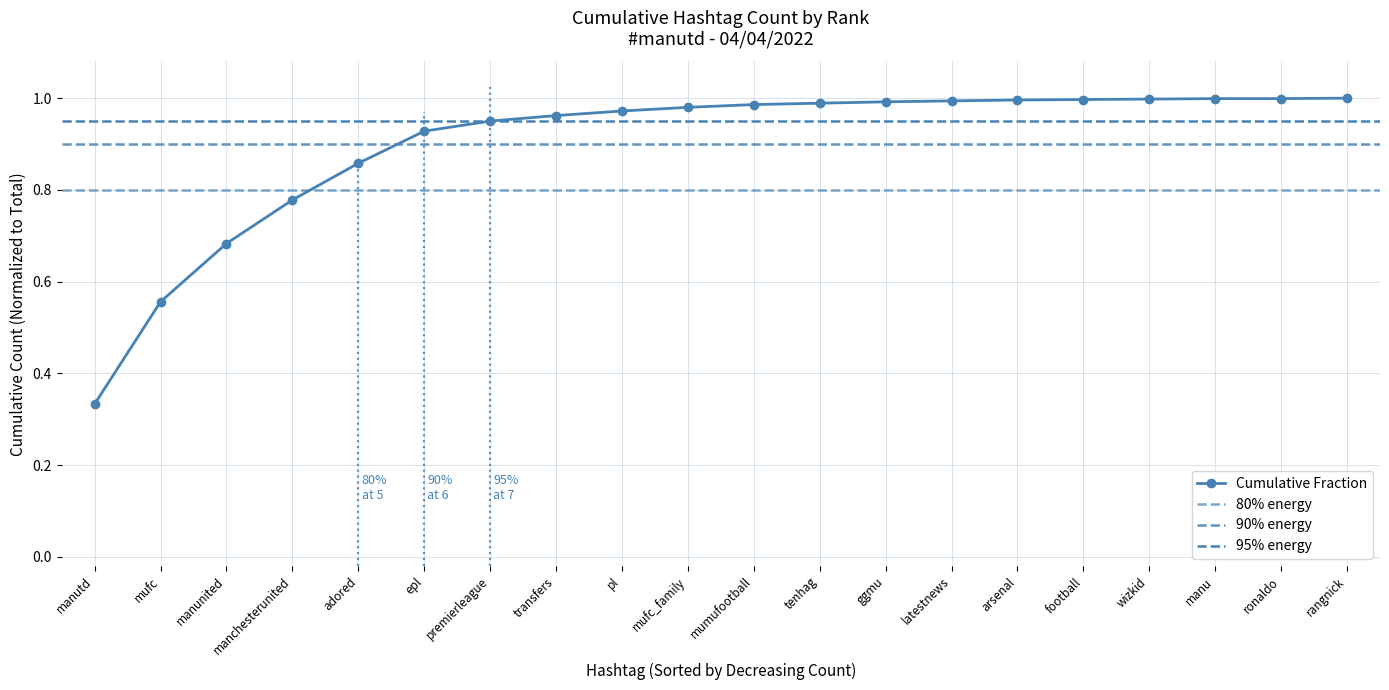

Read the value at manchesterunited.

0.8